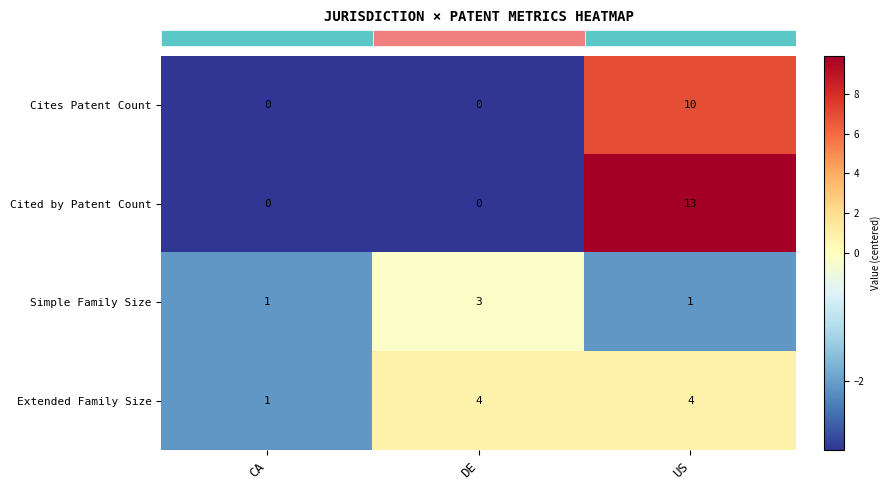

What is the spread (max minus min) of values at US?

12